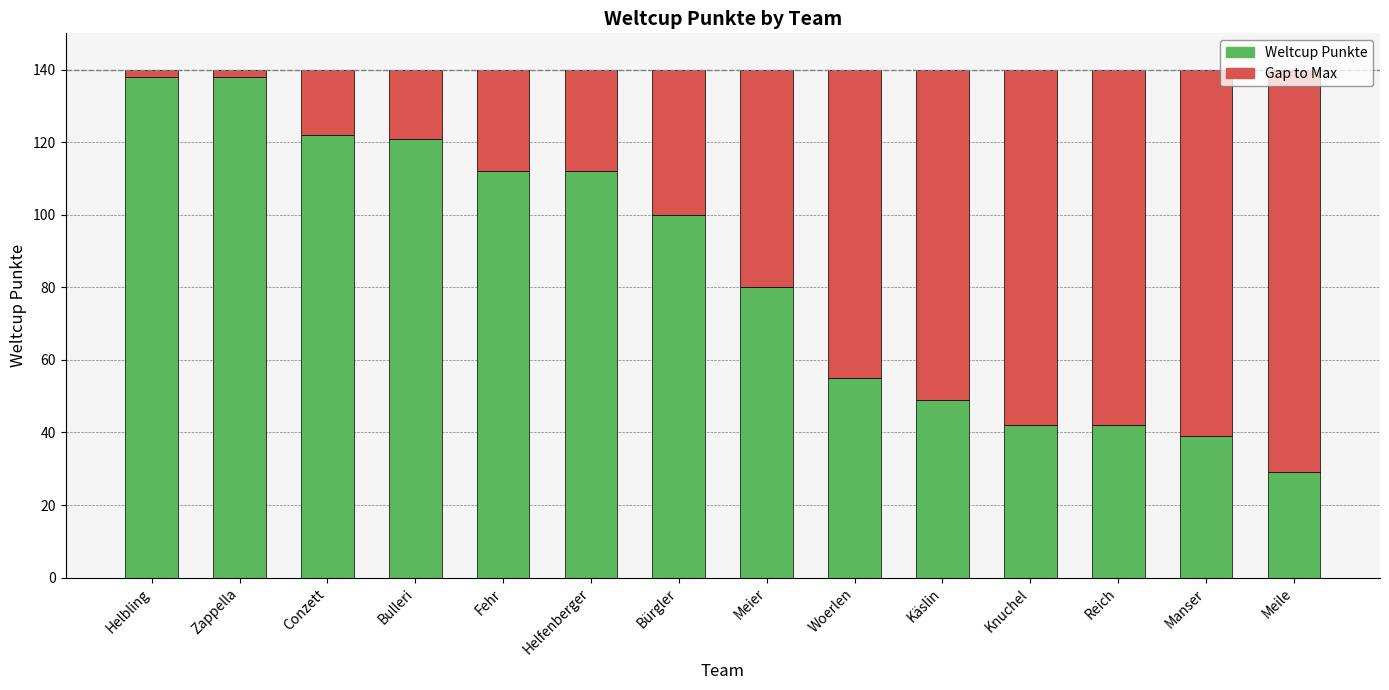

The value of Weltcup Punkte at Reich is 9. True or false?

False